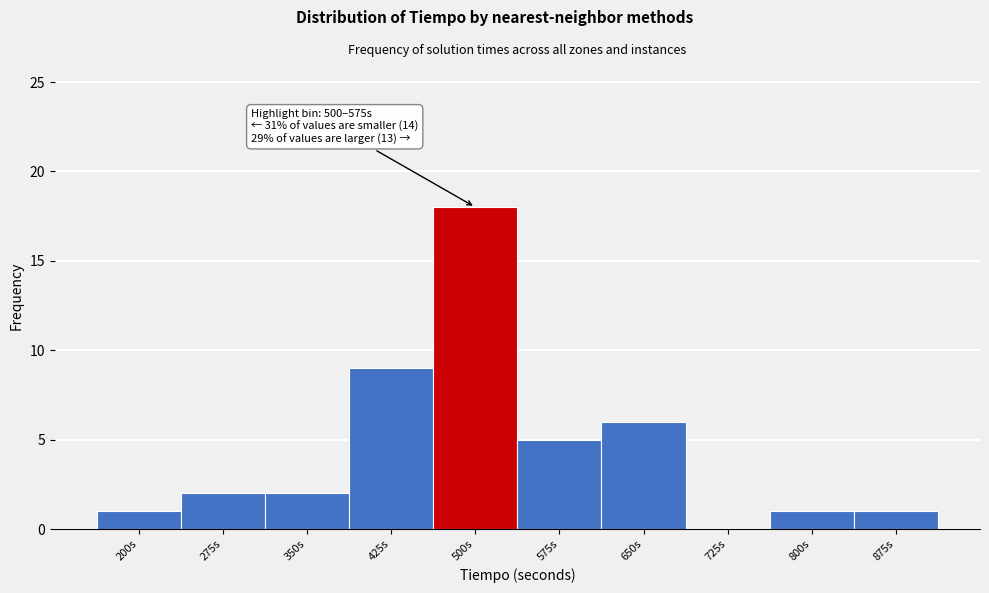

Reading right to left, what are all the values shown in this chart?

875s=1	800s=1	725s=0	650s=6	575s=5	500s=18	425s=9	350s=2	275s=2	200s=1